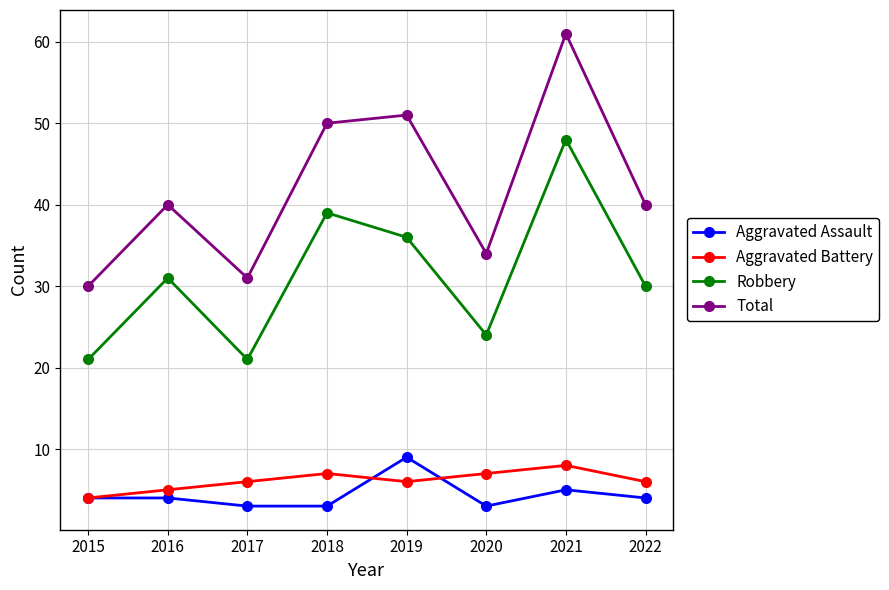

True or false: Aggravated Assault has a value of 1 at 2021.

False